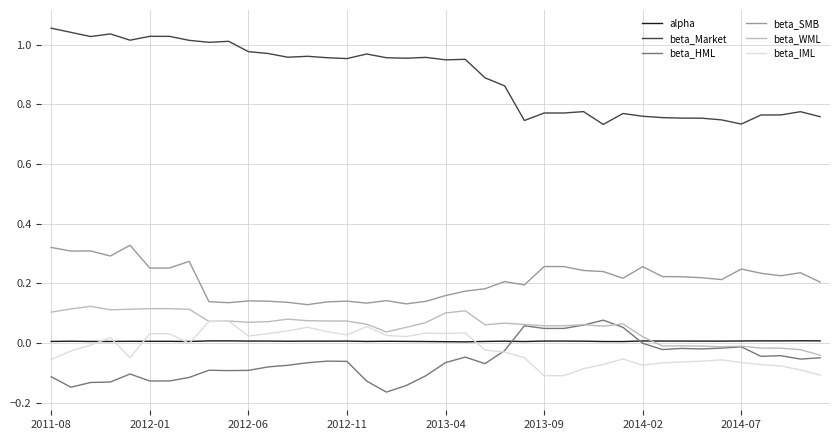

How many lines are shown in the chart?

6